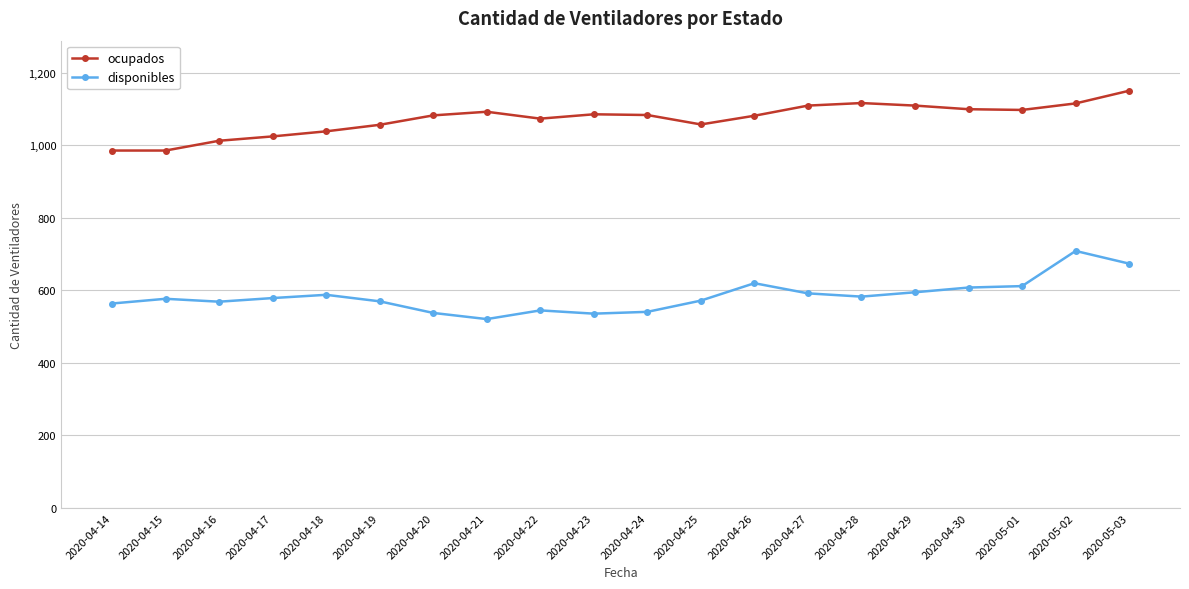

Which series has the largest total across all categories?

ocupados